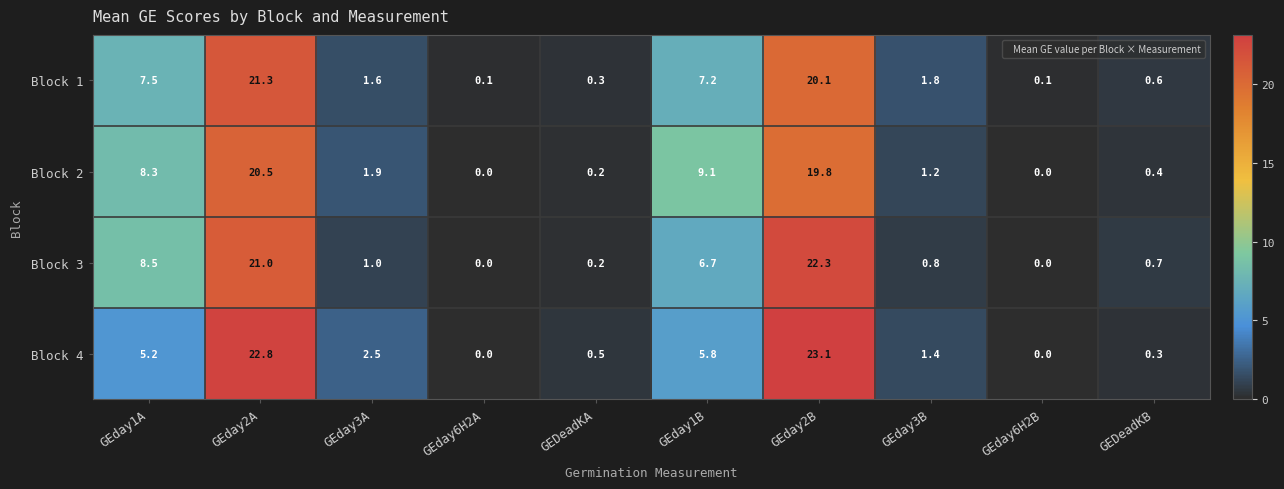

Read the Block 4 value at GEday2A.

22.8